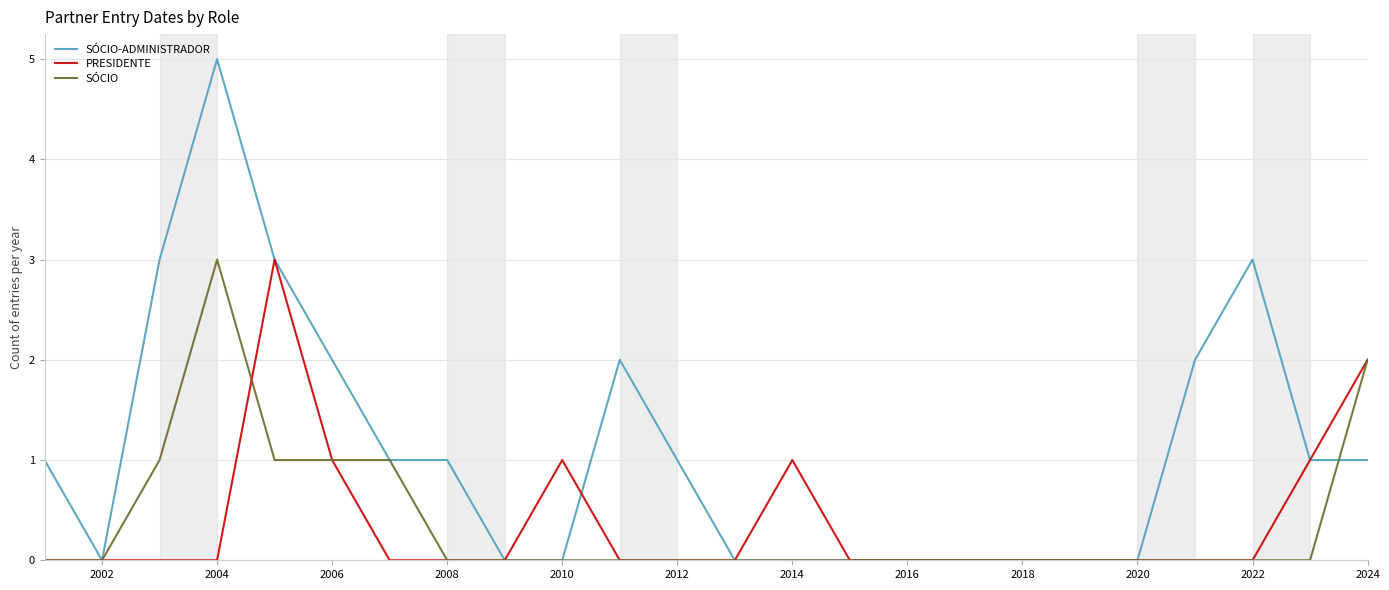

How many distinct data groups are displayed?

3